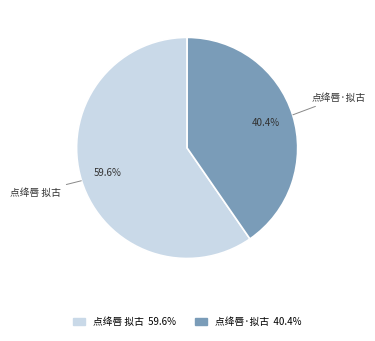

To the nearest percent, what percentage of the pie is 点绛唇·拟古?

40%